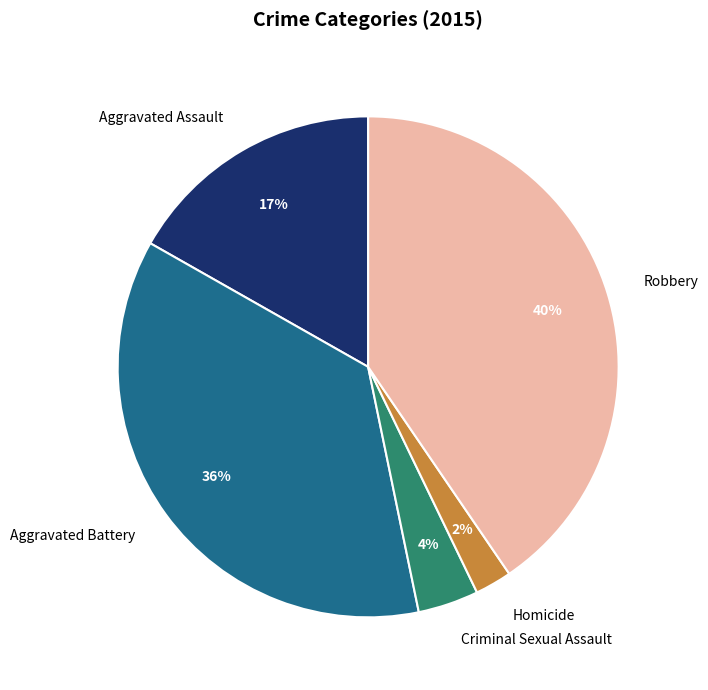

Rank the categories by value from highest to lowest.

Robbery, Aggravated Battery, Aggravated Assault, Criminal Sexual Assault, Homicide